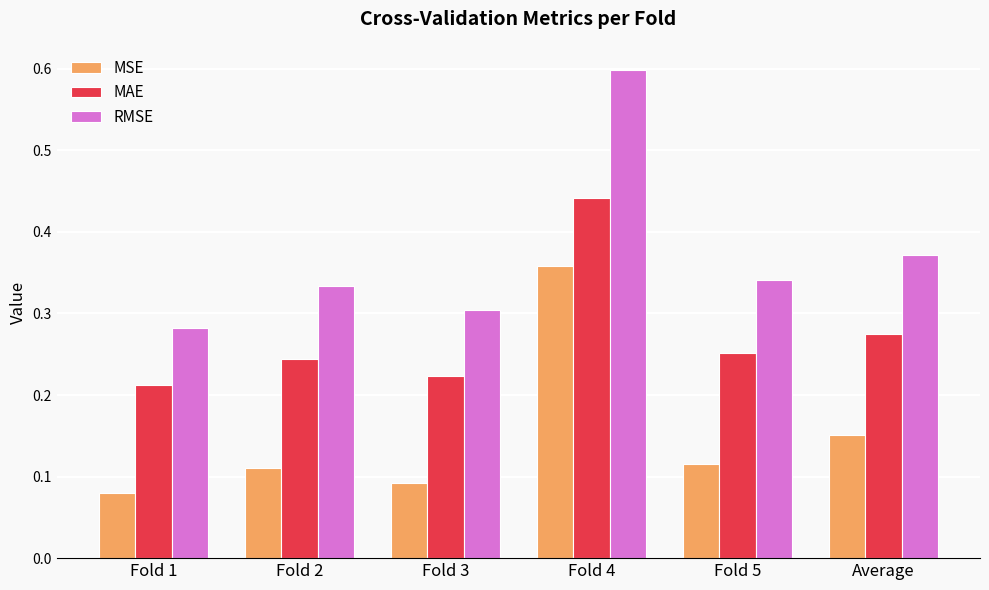

At which category is the sum across all series the highest?

Fold 4